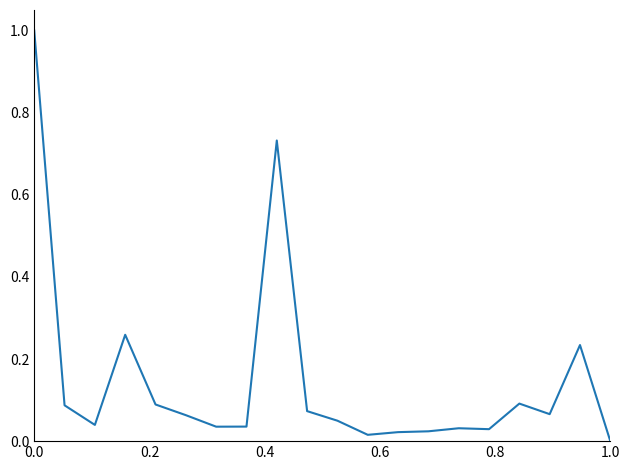

Which label corresponds to the smallest value in the chart?

1.0